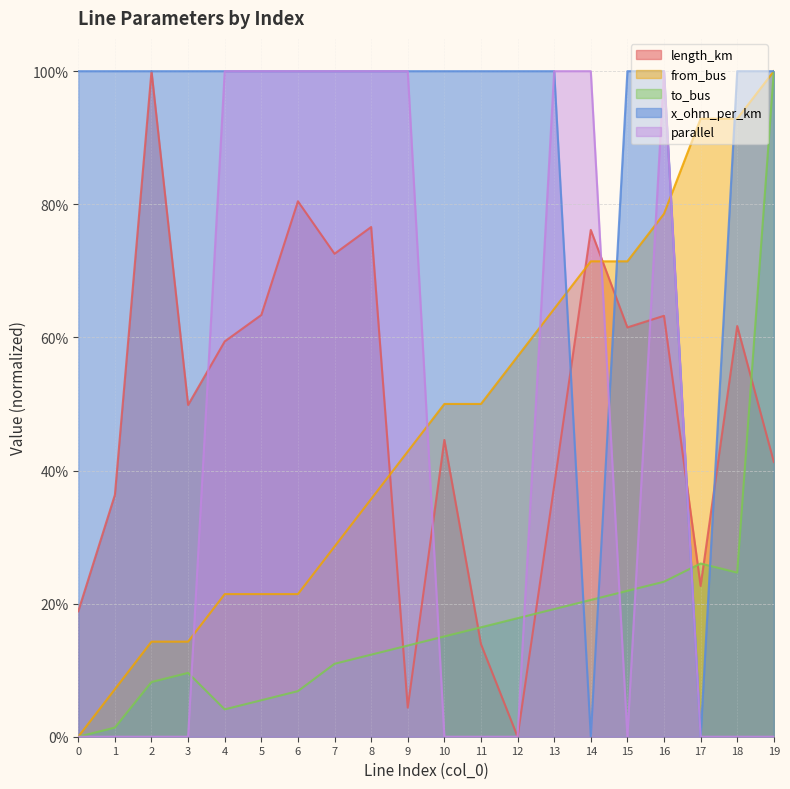

What is the value of the length_km point at the 1st from the left?

0.2